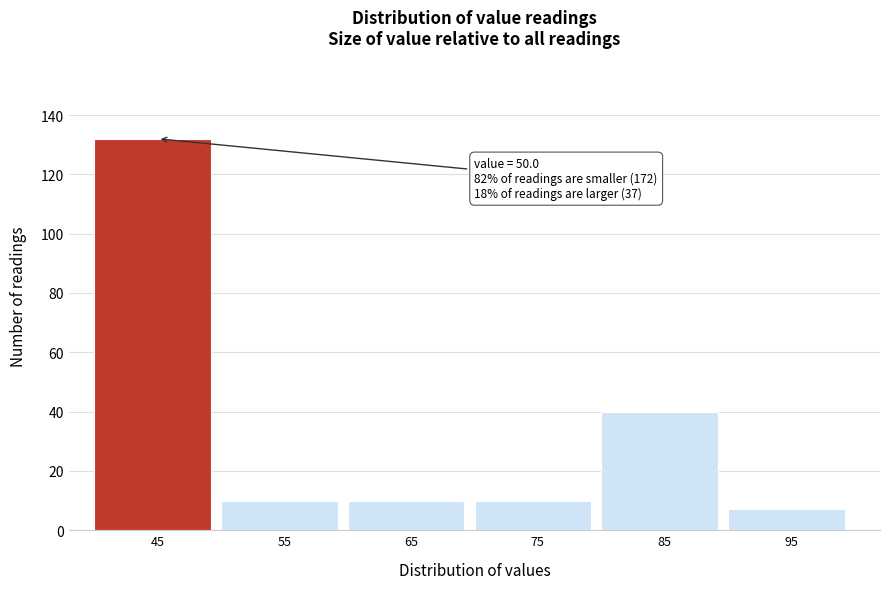

Reading left to right, what are all the values shown in this chart?

45=132	55=10	65=10	75=10	85=40	95=7